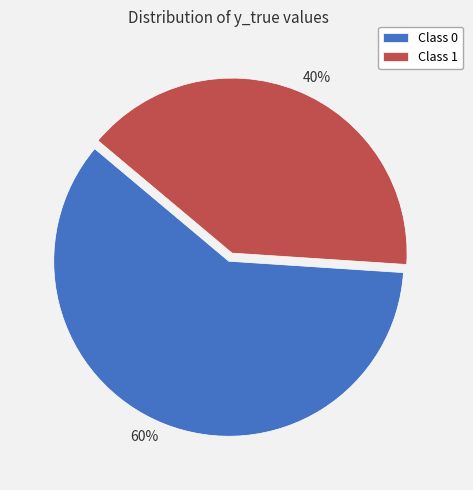

Approximately how many times larger is the value at 60% compared to 40%?

1.5